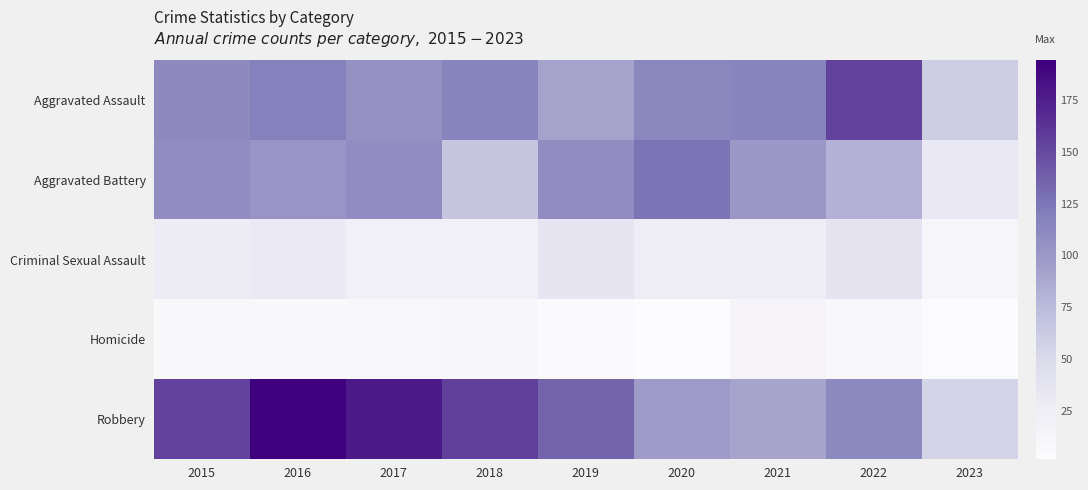

Which series has the largest range (max minus min)?

Robbery